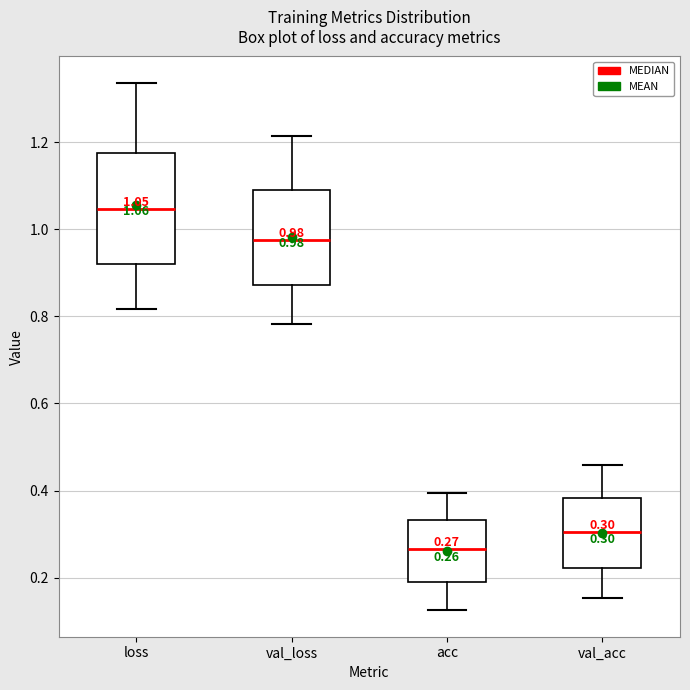

Which box is the tallest, from its lower edge to its upper edge?

loss